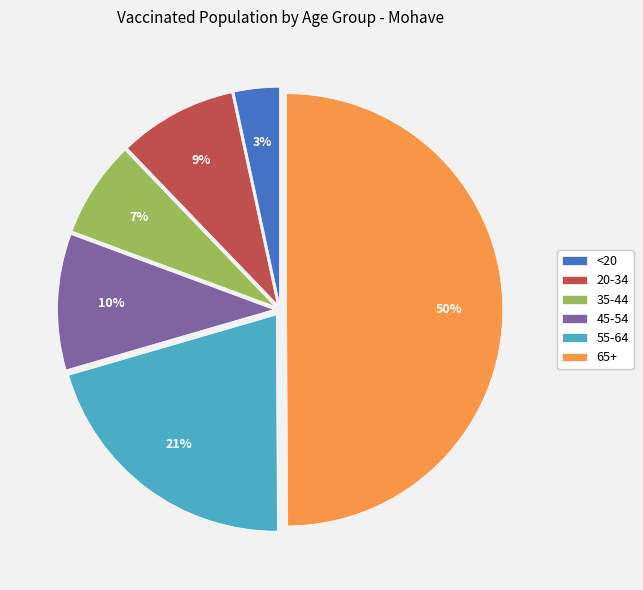

What is the smallest slice in the pie chart?

<20